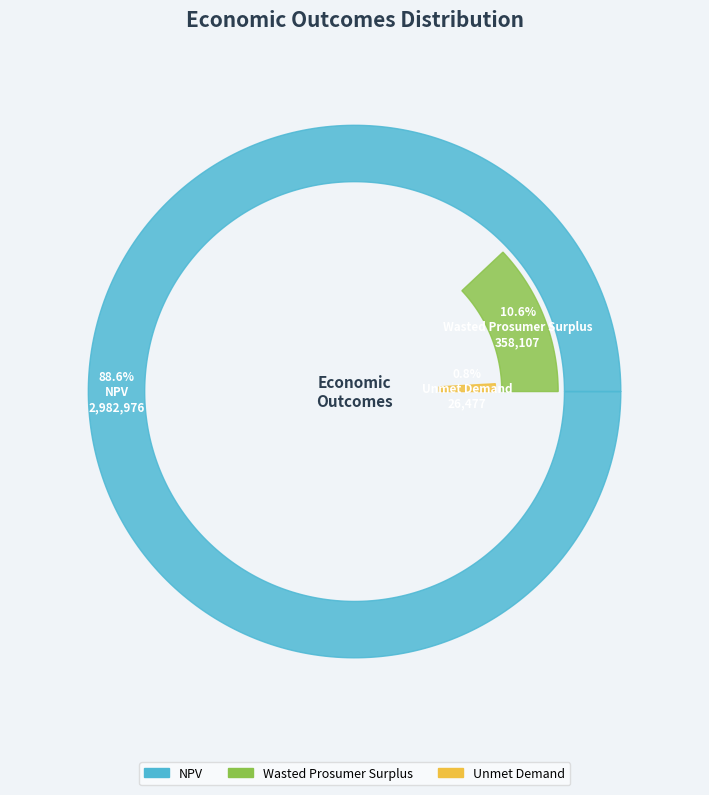

Which category has the biggest portion of the pie?

NPV